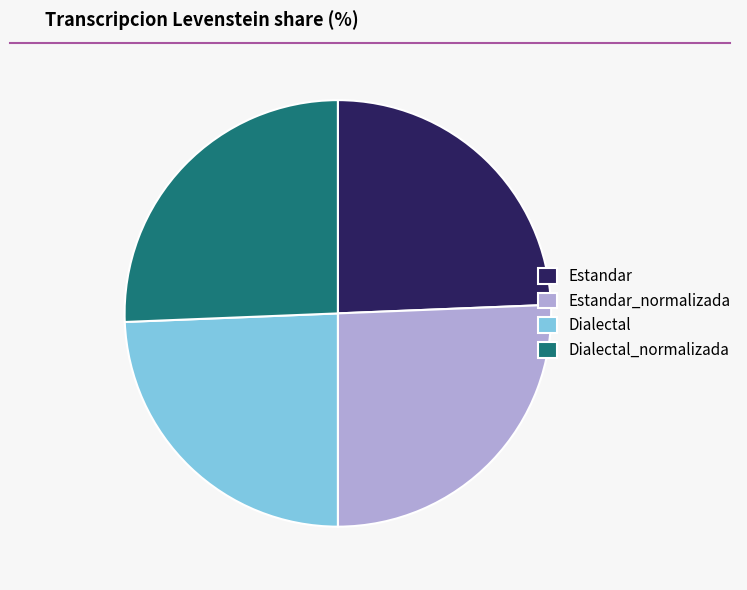

How many slices are in this pie chart?

4